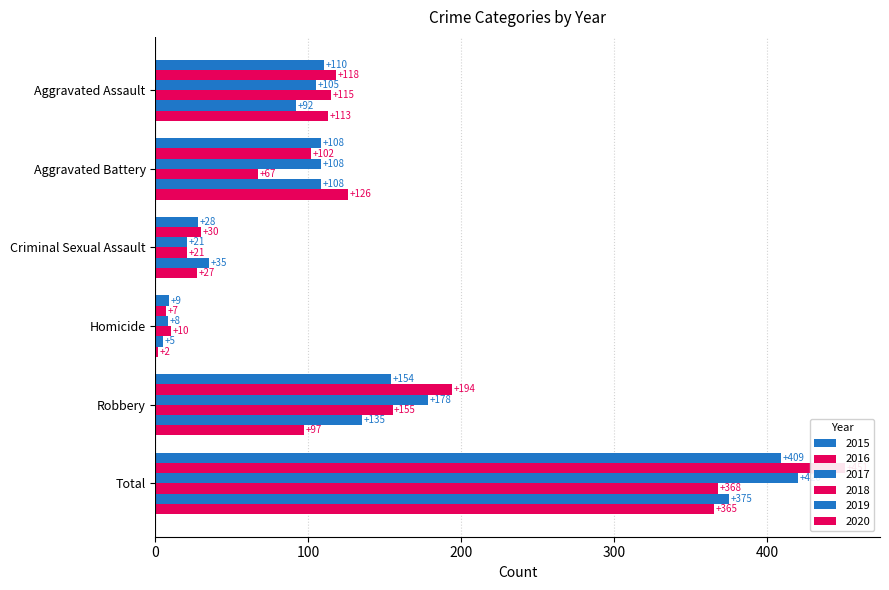

What are all the series names shown in the legend?

2015, 2016, 2017, 2018, 2019, 2020